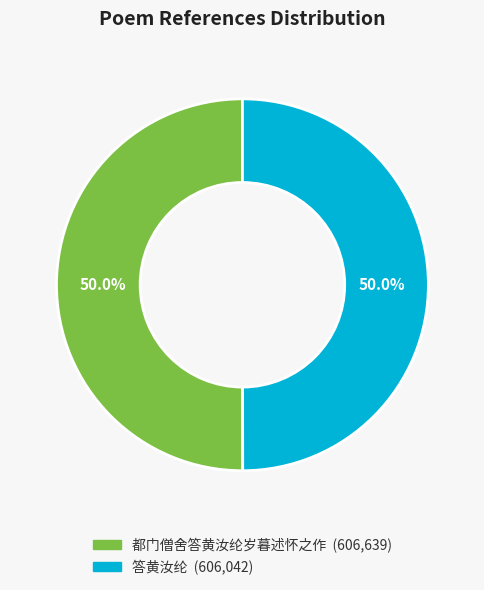

Count the number of slices in the pie.

2